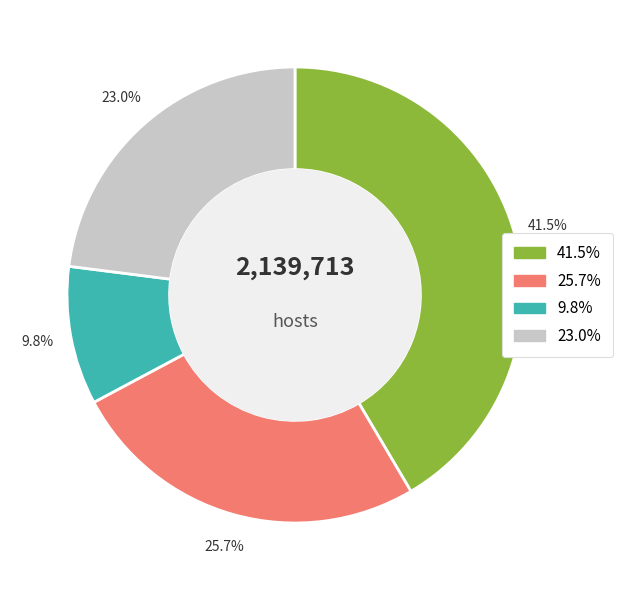

Does any single category account for the majority?

No